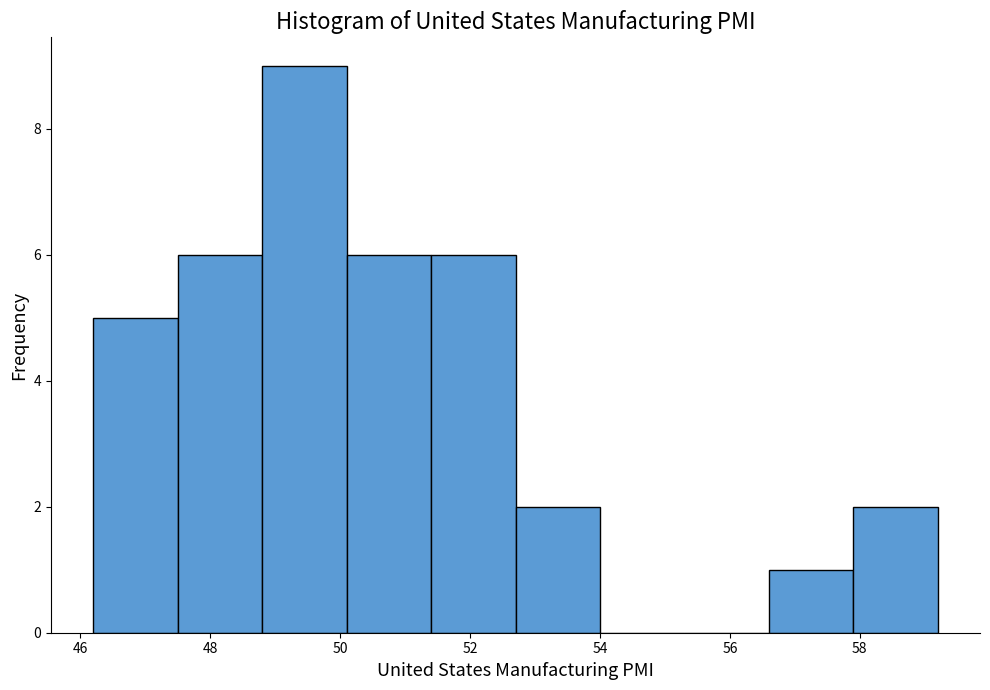

How tall is the bar that spans 51.4 to 52.7 on the x-axis? Neither the bar edges nor the heights are printed on the chart, so give them approximately, as read against the axes.

6